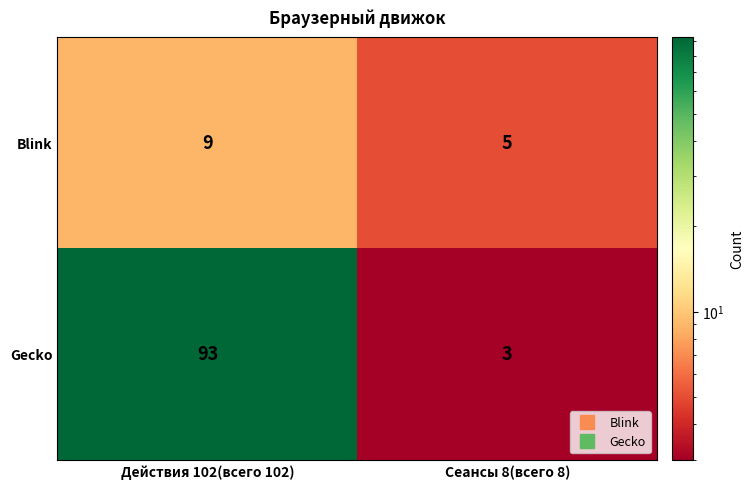

How many series are shown in this chart?

2